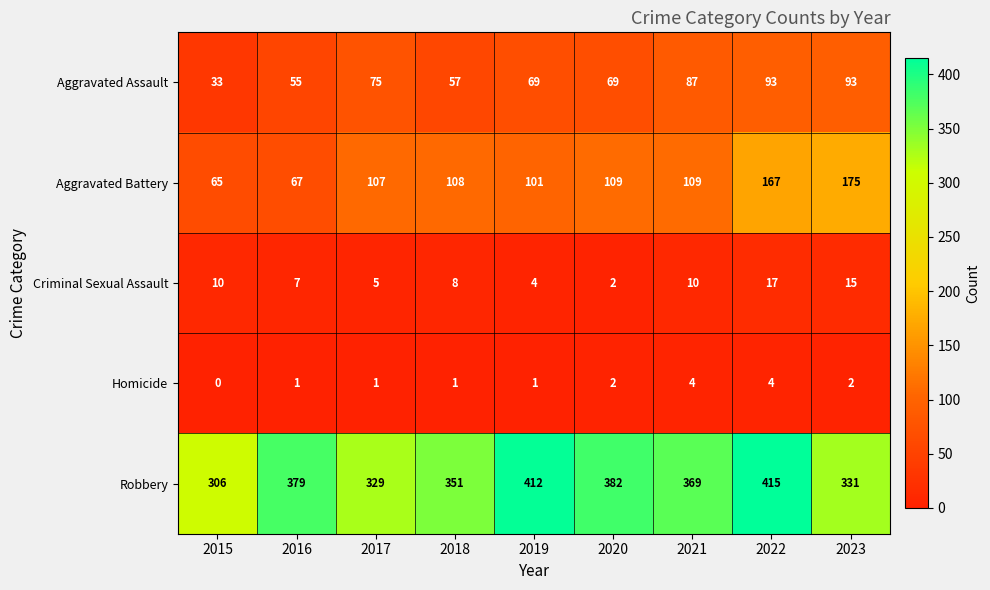

What is the spread (max minus min) of values at 2015?

306